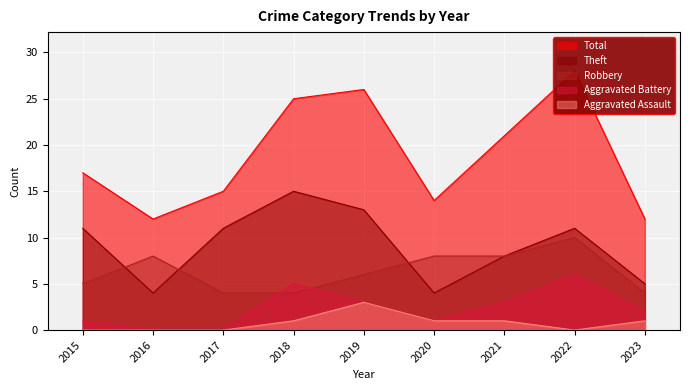

What are all the series names shown in the legend?

Robbery, Theft, Aggravated Battery, Aggravated Assault, Total